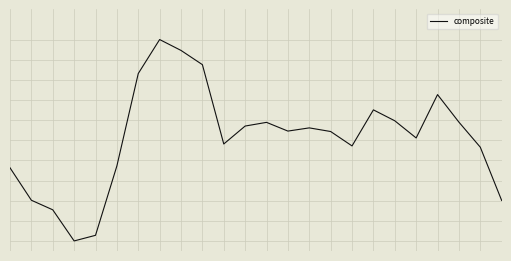

Rank the categories by value from lowest to highest.

3, 4, 2, 23, 1, 0, 5, 22, 16, 10, 19, 15, 13, 14, 11, 12, 21, 18, 17, 20, 6, 9, 8, 7